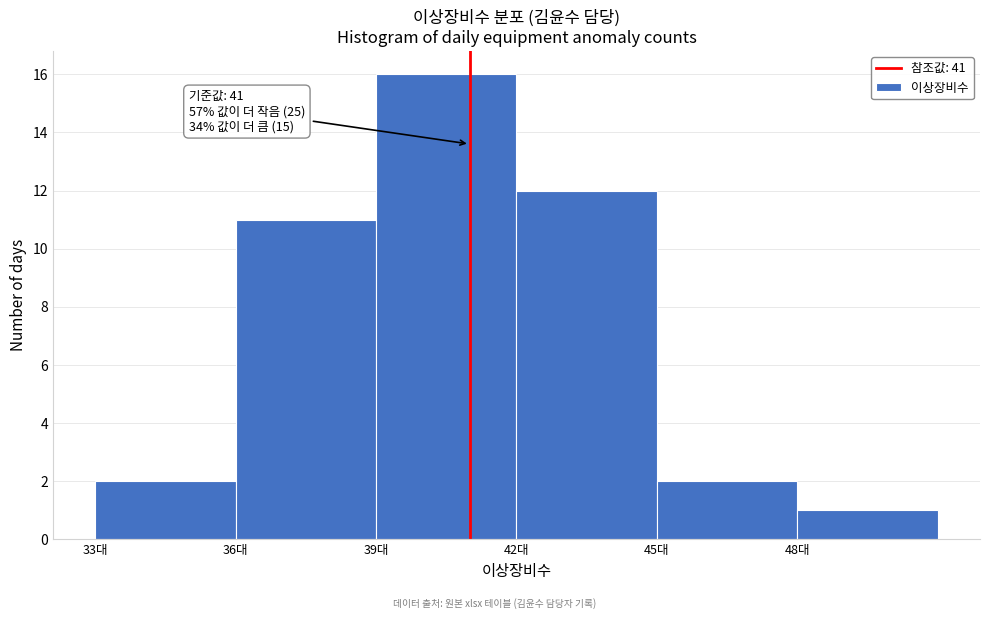

Which range on the x-axis has the tallest bar?

39 to 42